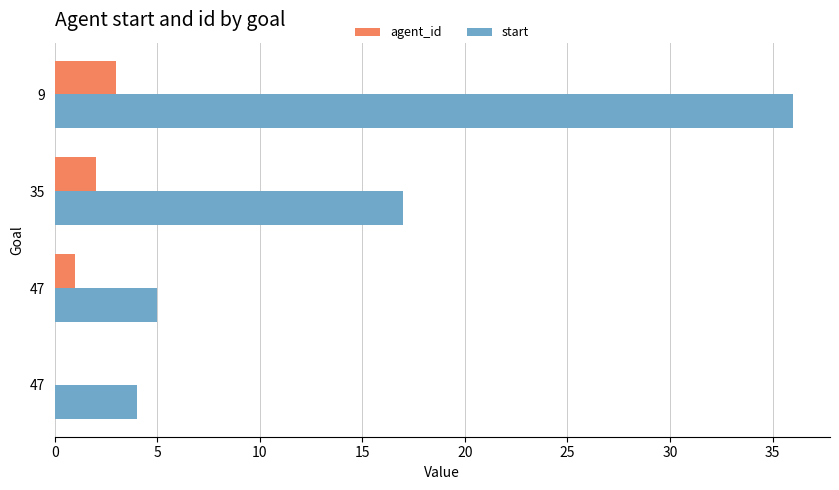

What are all the series names shown in the legend?

agent_id, start